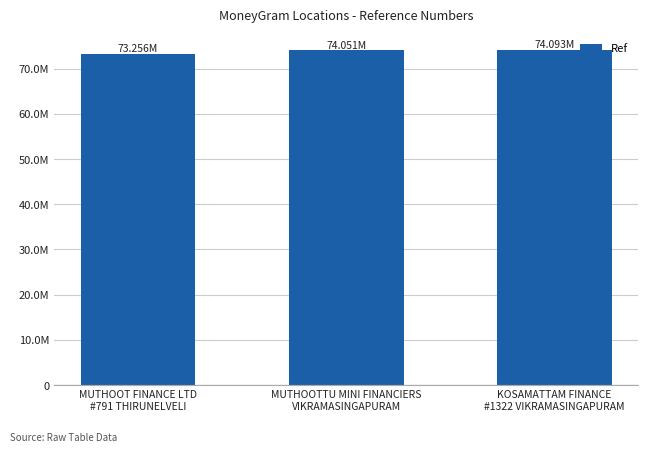

Does the chart contain any negative values?

No